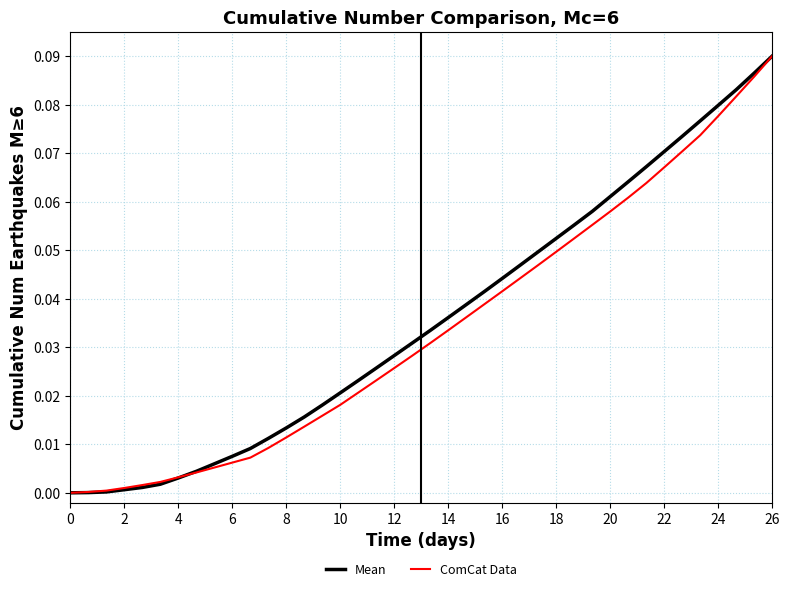

What is the value of the Mean point at the 35th from the left?

0.1